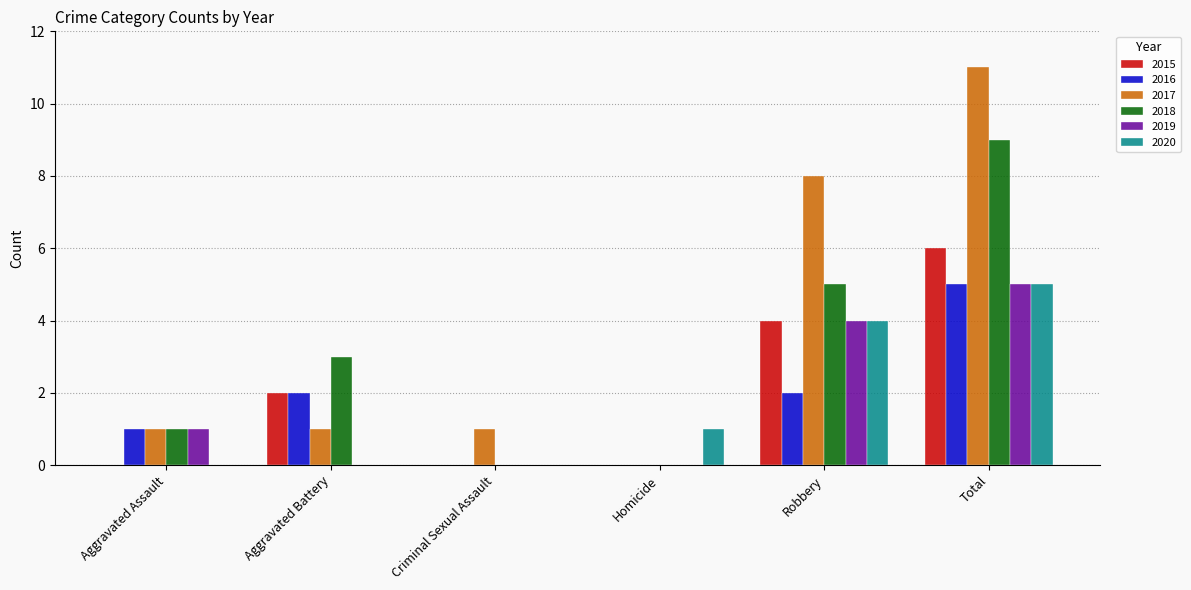

Which series has the largest total across all categories?

2017